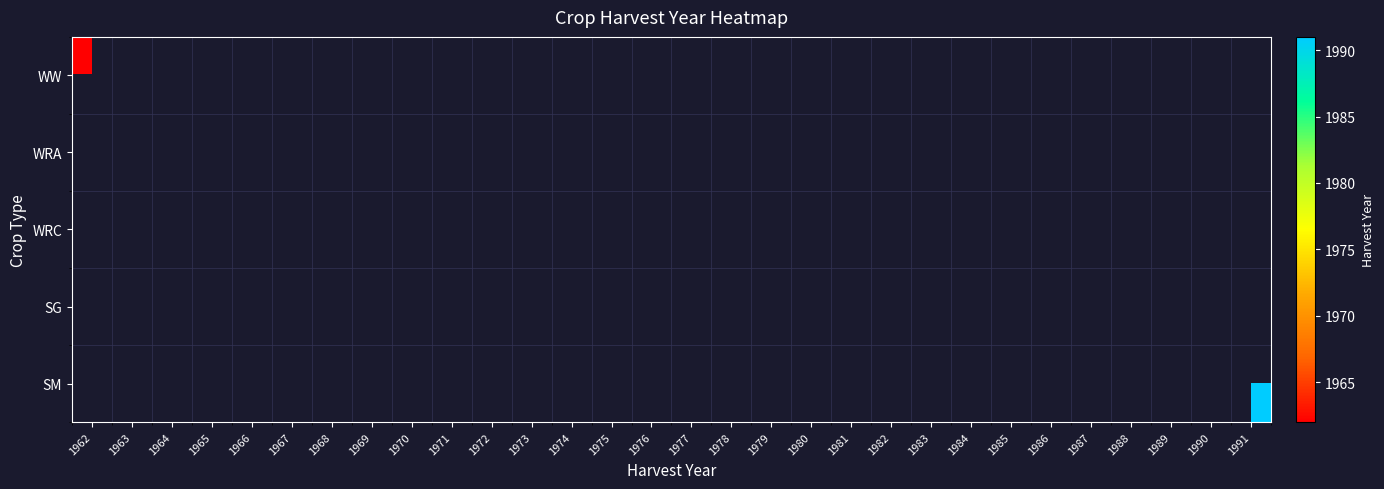

Between 1971 and 1980, which is larger?

1980